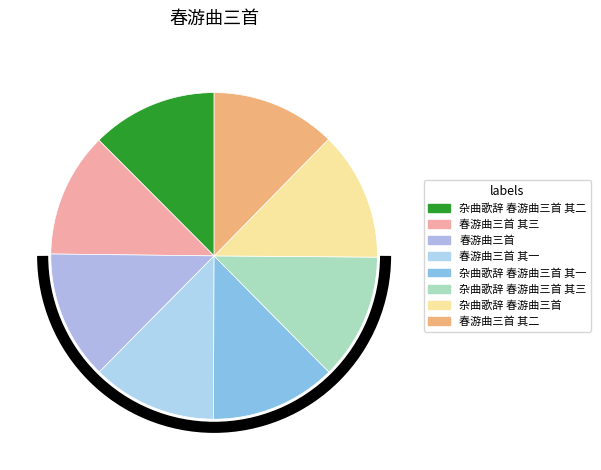

Count the number of slices in the pie.

8